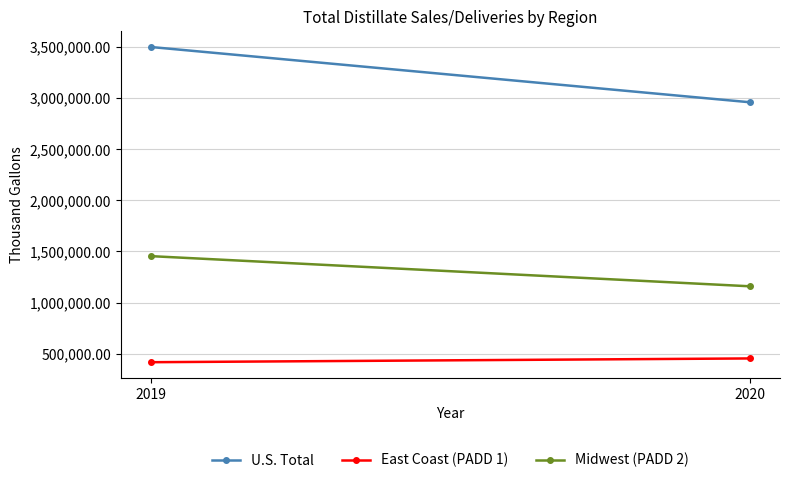

Rank the categories by U.S. Total value from lowest to highest.

2020, 2019